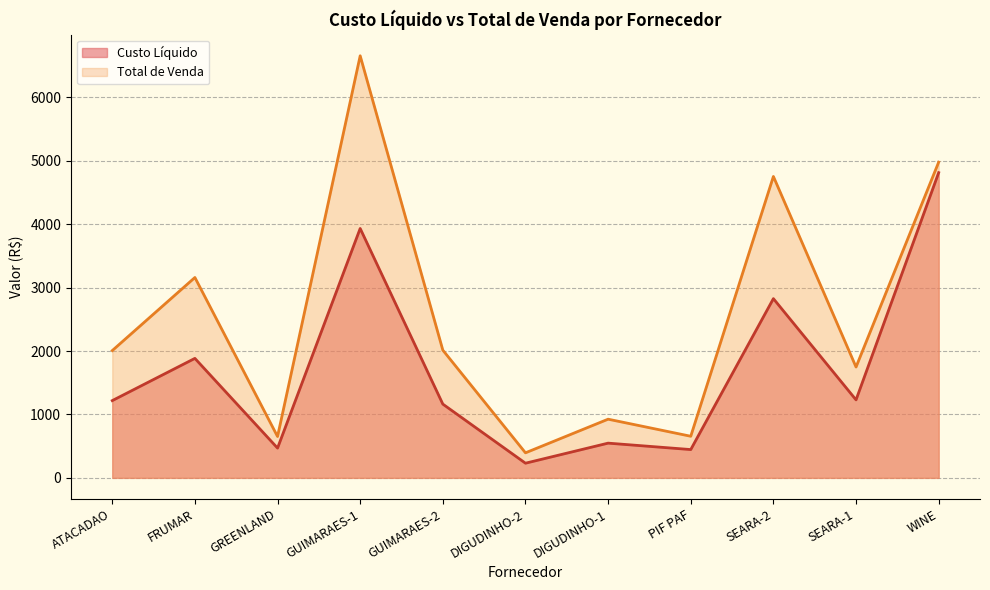

Reading right to left, extract all data points from this chart.

Custo Líquido: 4812.4	1229.7	2825.9	446.1	547.4	231.1	1163.0	3932.4	469.3	1884.0	1218.0
Total de Venda: 4977.7	1747.7	4752.5	656.0	925.2	394.8	2013.6	6655.2	651.8	3159.4	2006.8